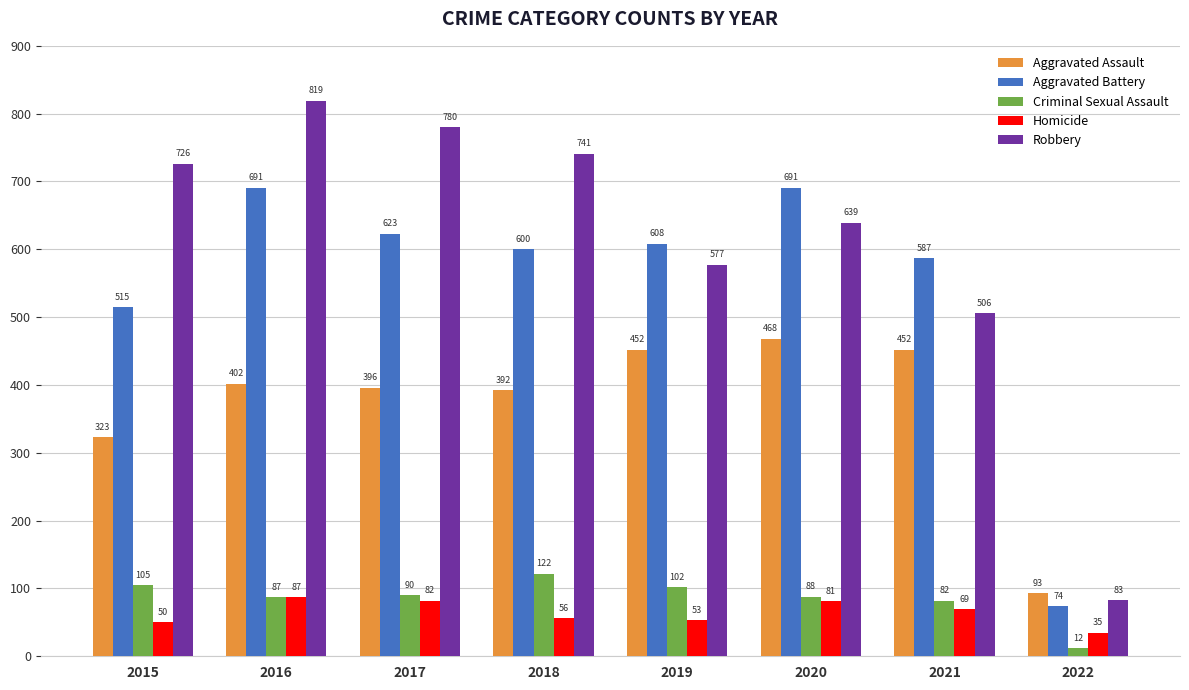

List the series in order of their peak value, highest first.

Robbery, Aggravated Battery, Aggravated Assault, Criminal Sexual Assault, Homicide